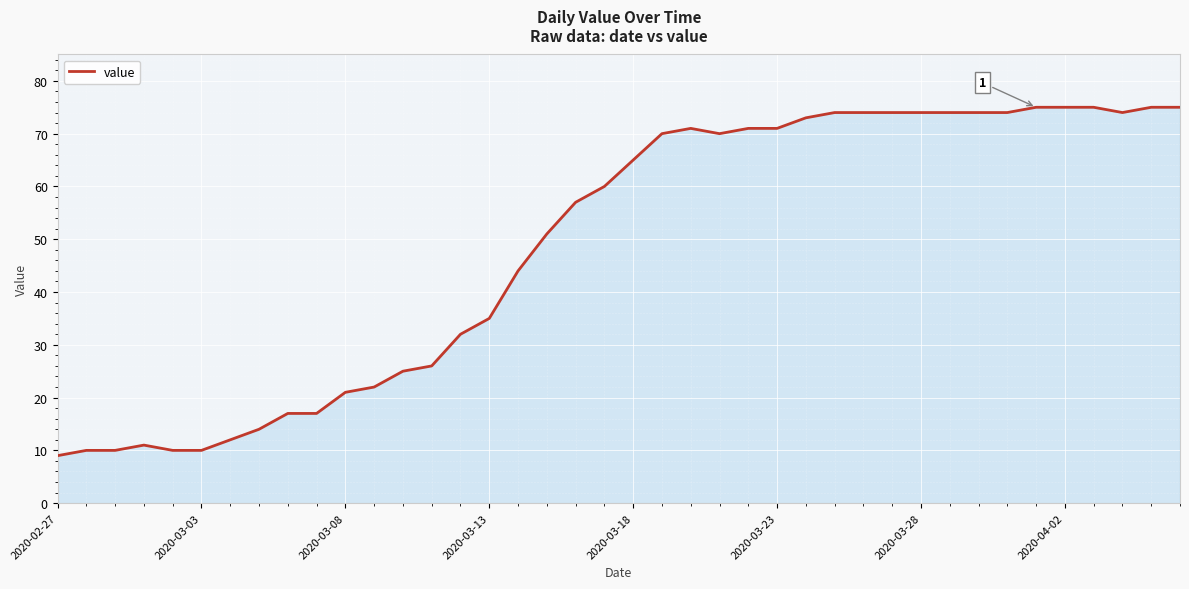

What is the difference between the maximum and minimum values?

66